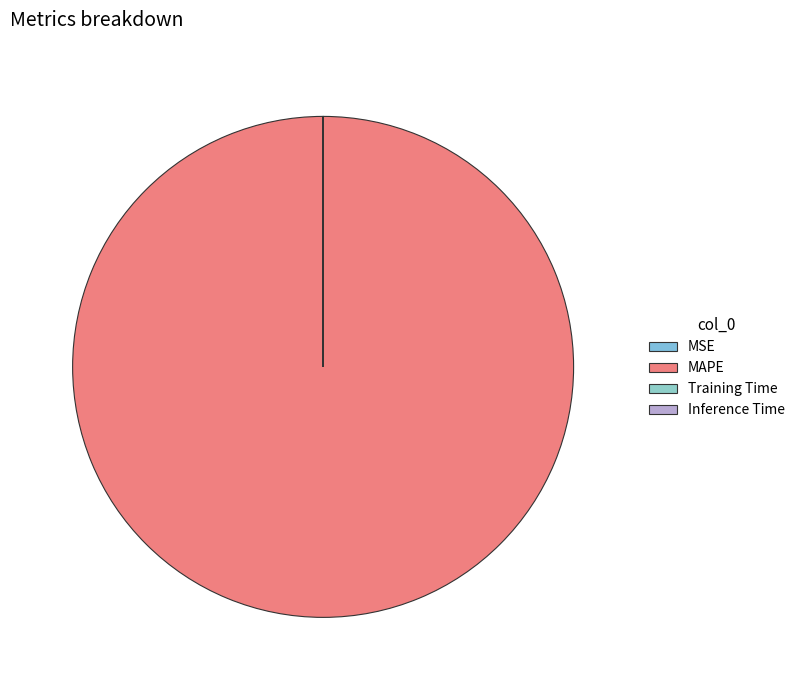

Is it true that Training Time is 0% of the pie?

True